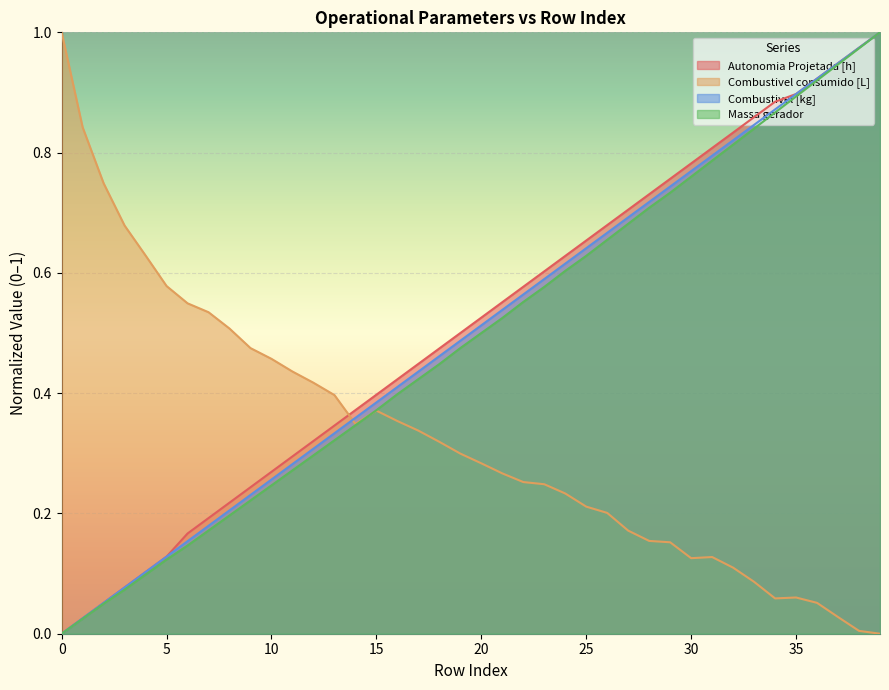

What is the sum of the Combustivel consumido [L] values at 21 and 24?

0.5